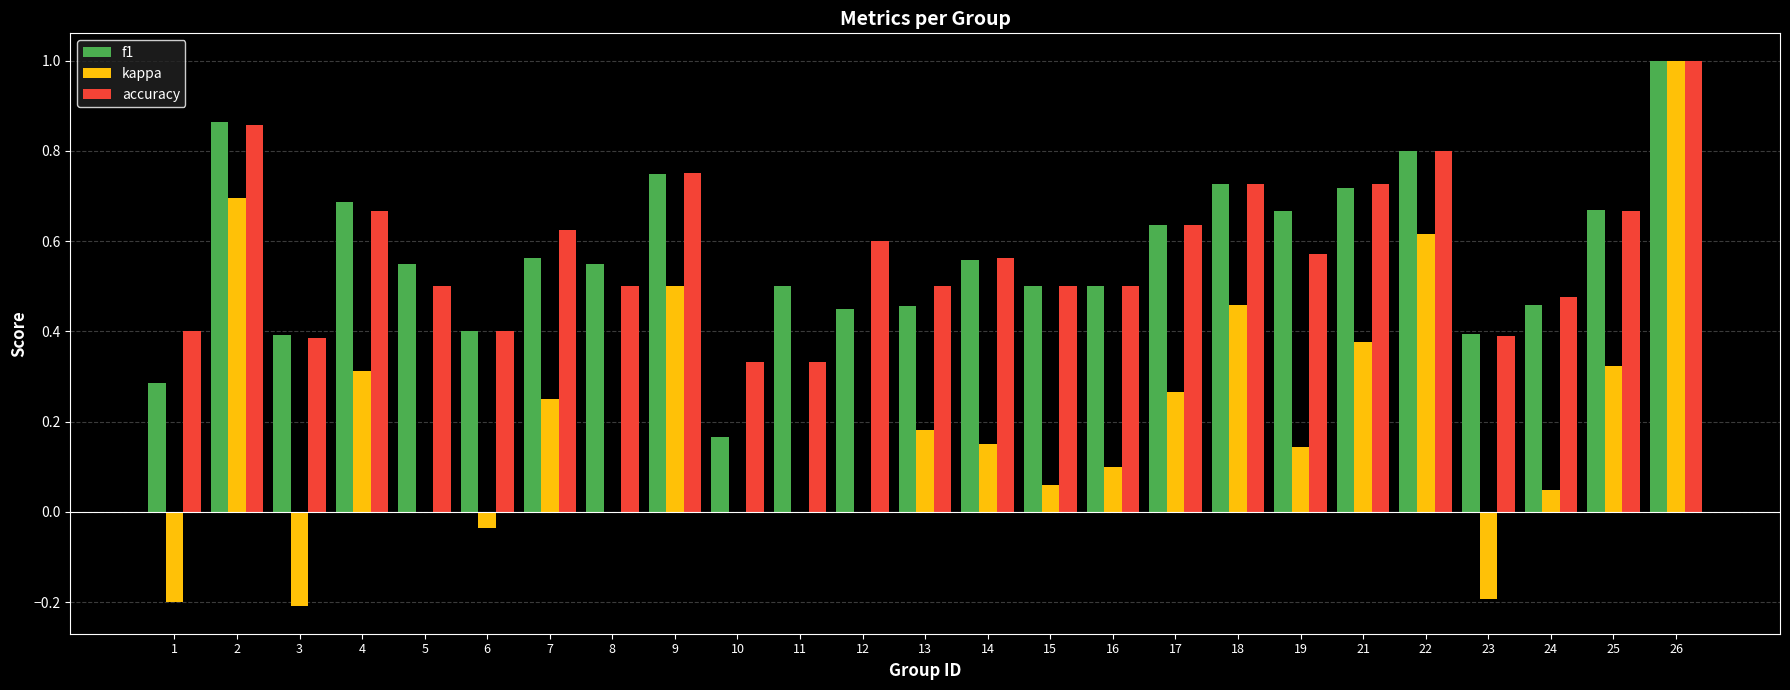

What is the sum of the accuracy values at 25 and 5?

1.2